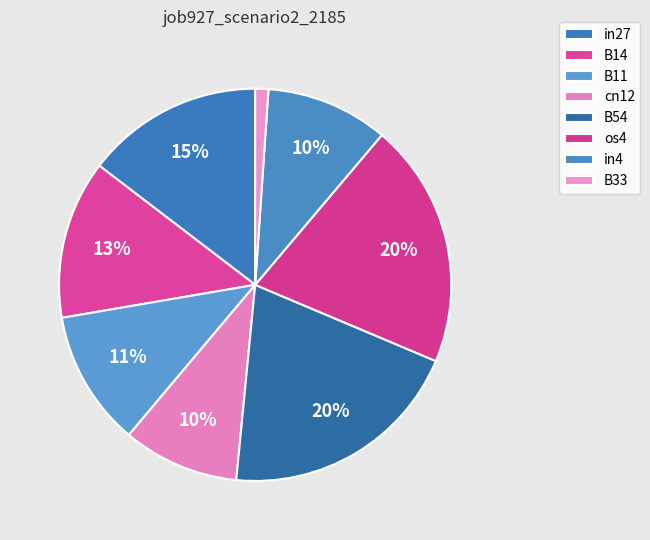

To the nearest percent, what portion does cn12 represent?

10%